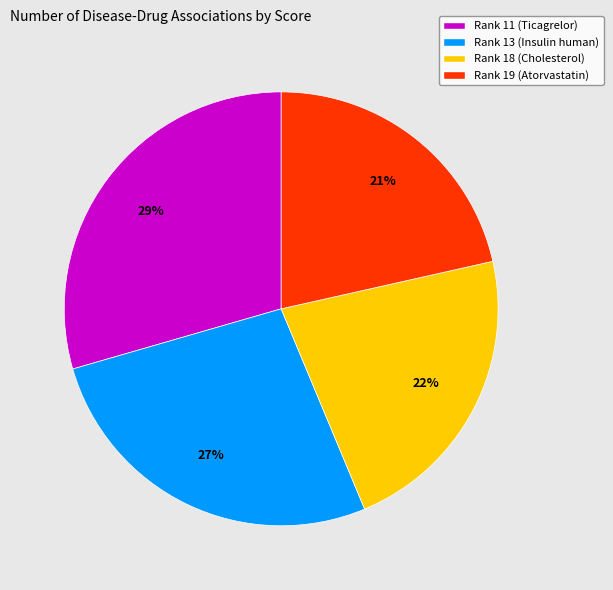

Is it true that Rank 19 (Atorvastatin) is 8% of the pie?

False